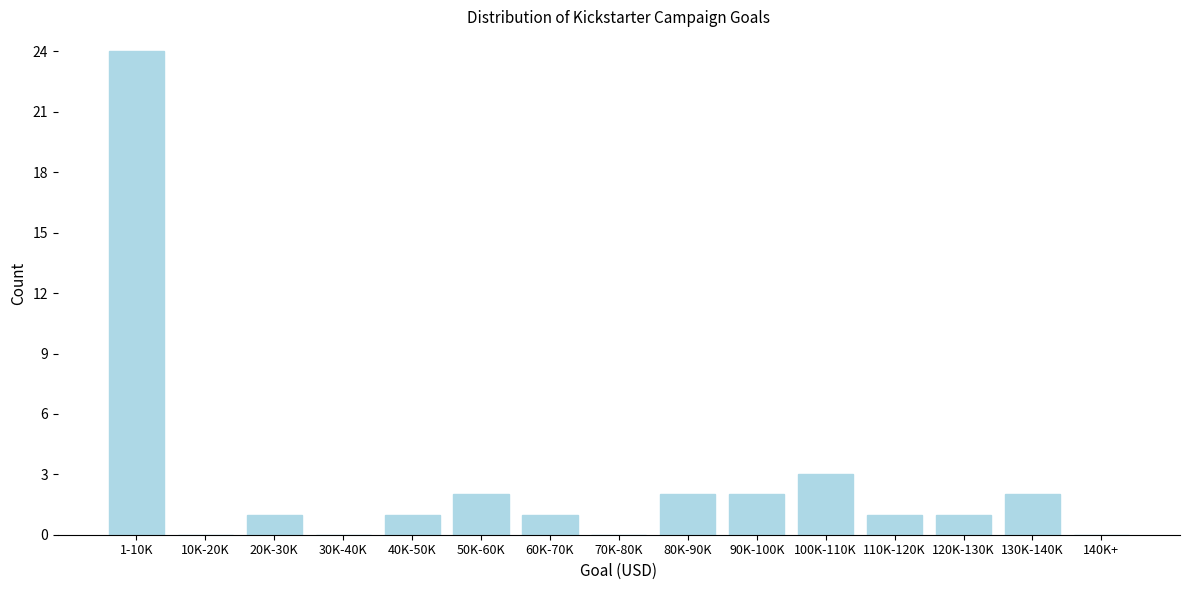

Reading left to right, extract all data points from this chart.

1-10K=24	10K-20K=0	20K-30K=1	30K-40K=0	40K-50K=1	50K-60K=2	60K-70K=1	70K-80K=0	80K-90K=2	90K-100K=2	100K-110K=3	110K-120K=1	120K-130K=1	130K-140K=2	140K+=0